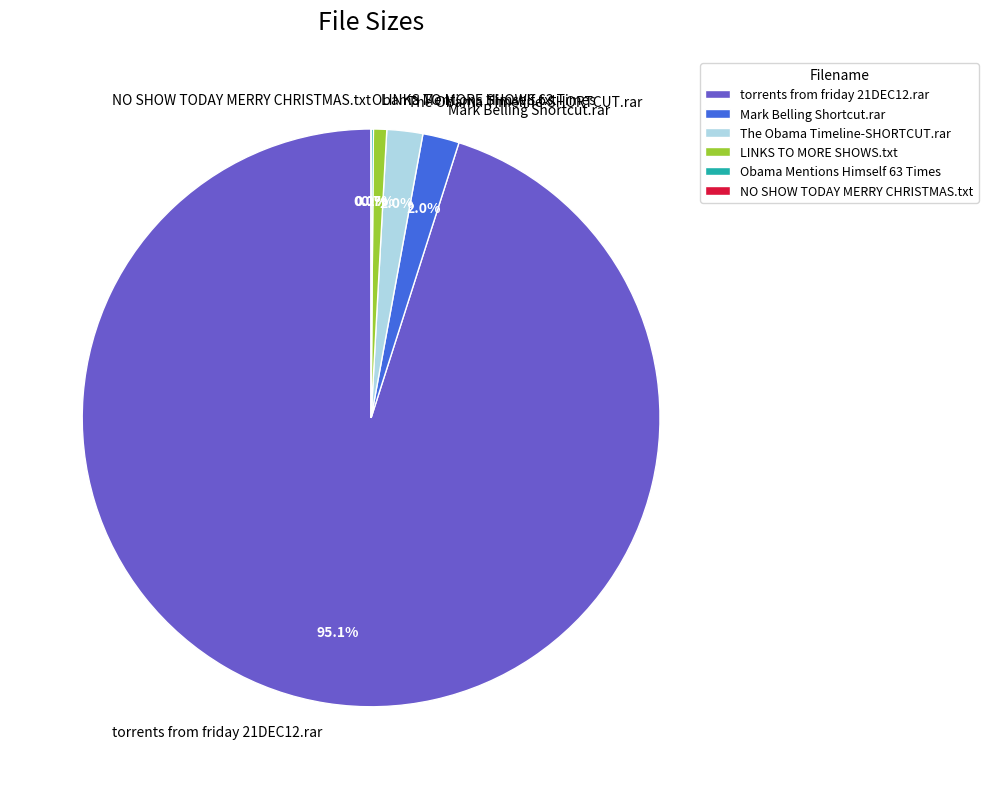

What percentage is NOT represented by NO SHOW TODAY MERRY CHRISTMAS.txt?

100.0%